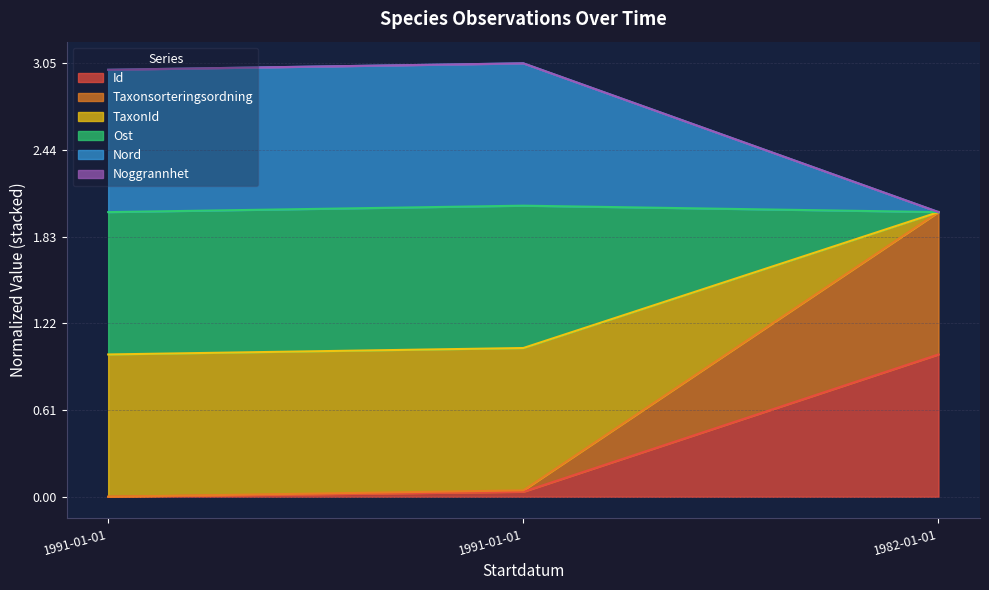

How many Nord values are between 0 and 2?

3